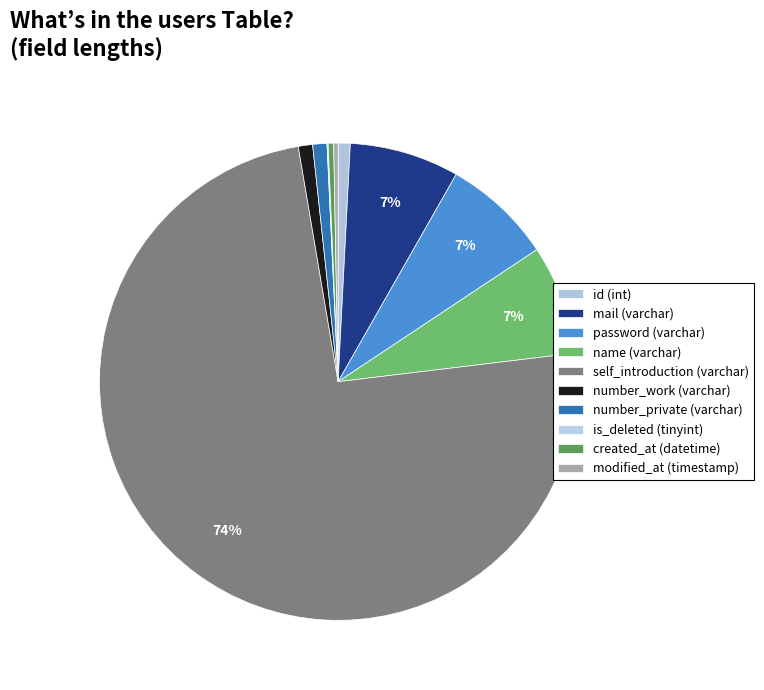

What percentage do is_deleted (tinyint) and name (varchar) together represent?

7.5%